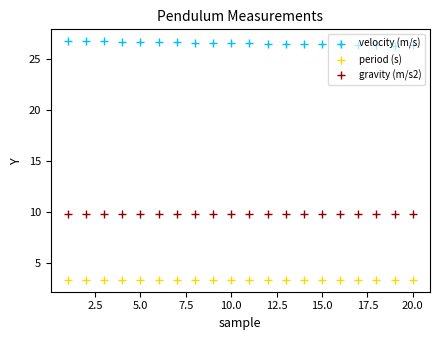

Is this an area chart (filled region under the line)?

No